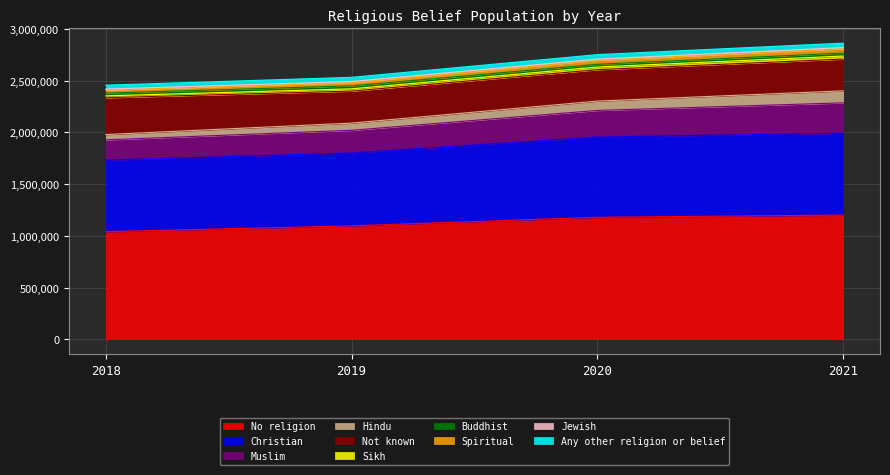

The value of No religion at 2018 is 1039930. True or false?

True